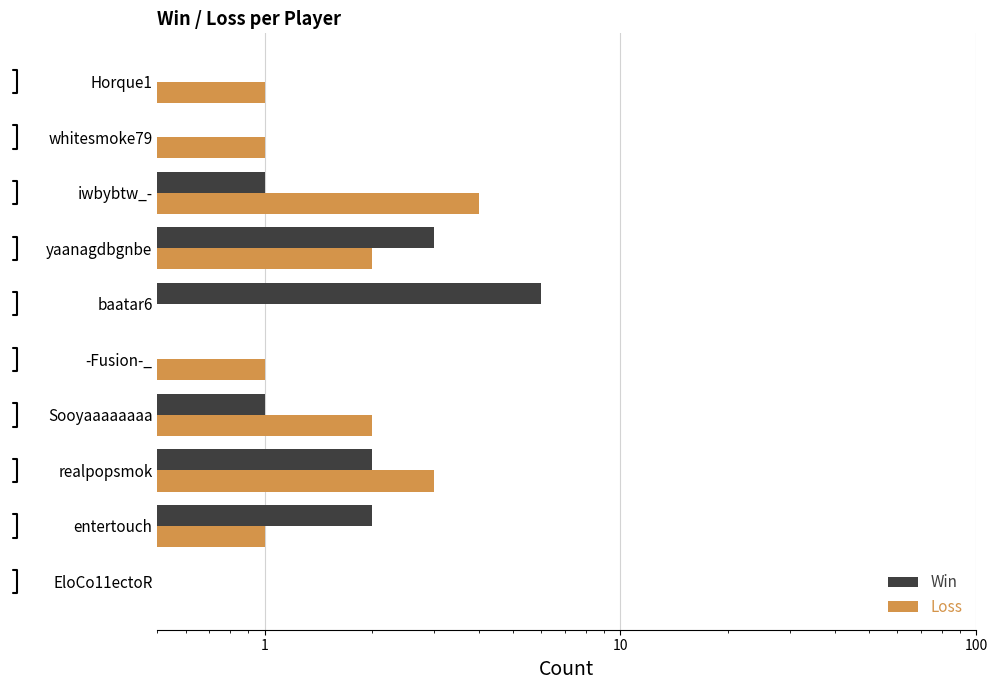

Are the bars grouped side by side (vs. stacked)?

Yes